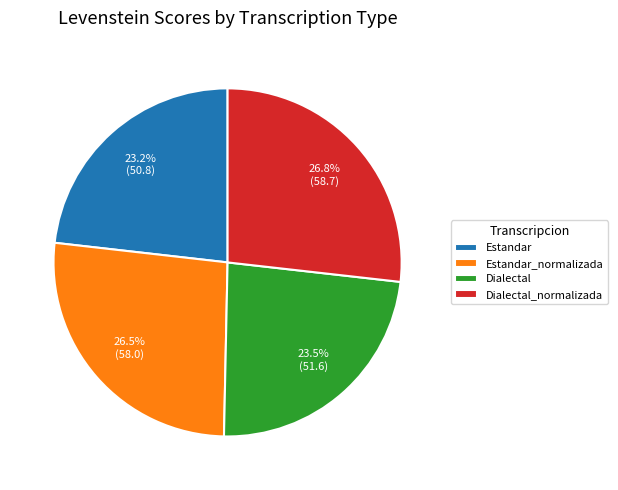

To the nearest percent, what is the combined percentage of Dialectal and Estandar_normalizada?

50%